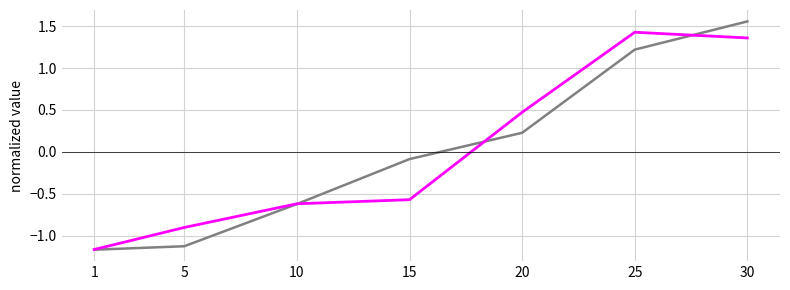

At which category is the sum across all series the highest?

30